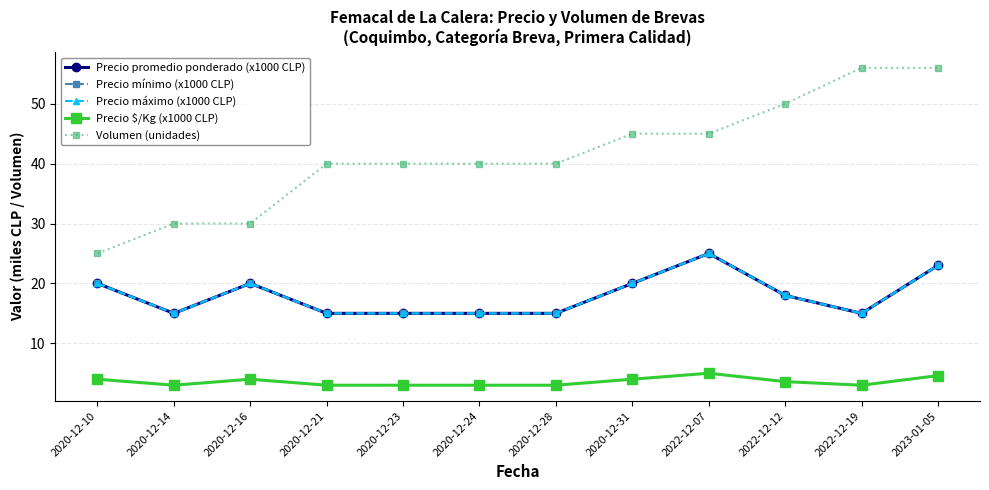

Reading left to right, list all the values displayed in this chart.

Precio promedio ponderado (x1000 CLP): 2020-12-10=20.0	2020-12-14=15.0	2020-12-16=20.0	2020-12-21=15.0	2020-12-23=15.0	2020-12-24=15.0	2020-12-28=15.0	2020-12-31=20.0	2022-12-07=25.0	2022-12-12=18.0	2022-12-19=15.0	2023-01-05=23.0
Precio mínimo (x1000 CLP): 2020-12-10=20.0	2020-12-14=15.0	2020-12-16=20.0	2020-12-21=15.0	2020-12-23=15.0	2020-12-24=15.0	2020-12-28=15.0	2020-12-31=20.0	2022-12-07=25.0	2022-12-12=18.0	2022-12-19=15.0	2023-01-05=23.0
Precio máximo (x1000 CLP): 2020-12-10=20.0	2020-12-14=15.0	2020-12-16=20.0	2020-12-21=15.0	2020-12-23=15.0	2020-12-24=15.0	2020-12-28=15.0	2020-12-31=20.0	2022-12-07=25.0	2022-12-12=18.0	2022-12-19=15.0	2023-01-05=23.0
Precio $/Kg (x1000 CLP): 2020-12-10=4.0	2020-12-14=3.0	2020-12-16=4.0	2020-12-21=3.0	2020-12-23=3.0	2020-12-24=3.0	2020-12-28=3.0	2020-12-31=4.0	2022-12-07=5.0	2022-12-12=3.6	2022-12-19=3.0	2023-01-05=4.6
Volumen (unidades): 2020-12-10=25.0	2020-12-14=30.0	2020-12-16=30.0	2020-12-21=40.0	2020-12-23=40.0	2020-12-24=40.0	2020-12-28=40.0	2020-12-31=45.0	2022-12-07=45.0	2022-12-12=50.0	2022-12-19=56.0	2023-01-05=56.0